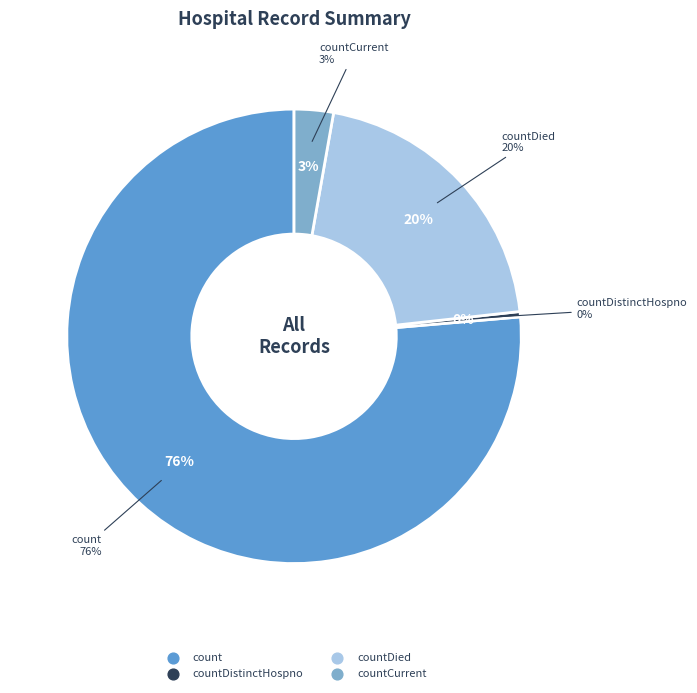

What is the ratio of the value at countDistinctHospno to the value at countCurrent?

0.1